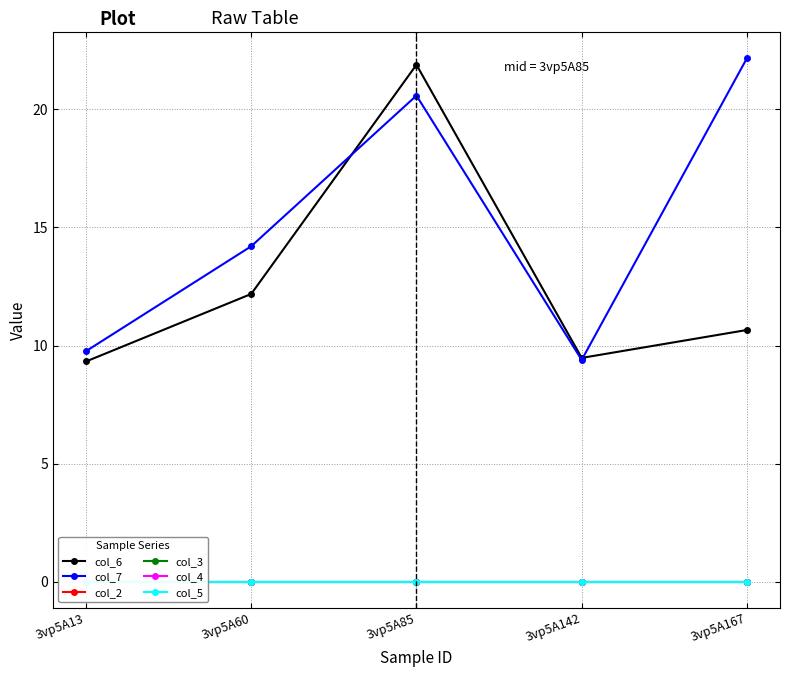

True or false: col_4 has a value of 0.0 at 3vp5A13.

True